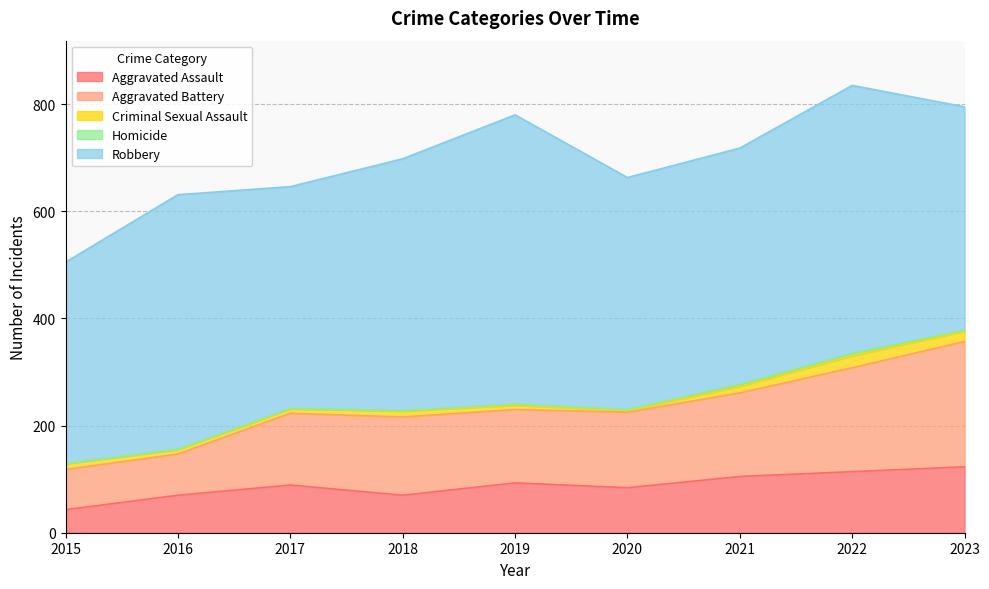

Is the value of Robbery at 2017 greater than the value of Criminal Sexual Assault at 2015?

Yes